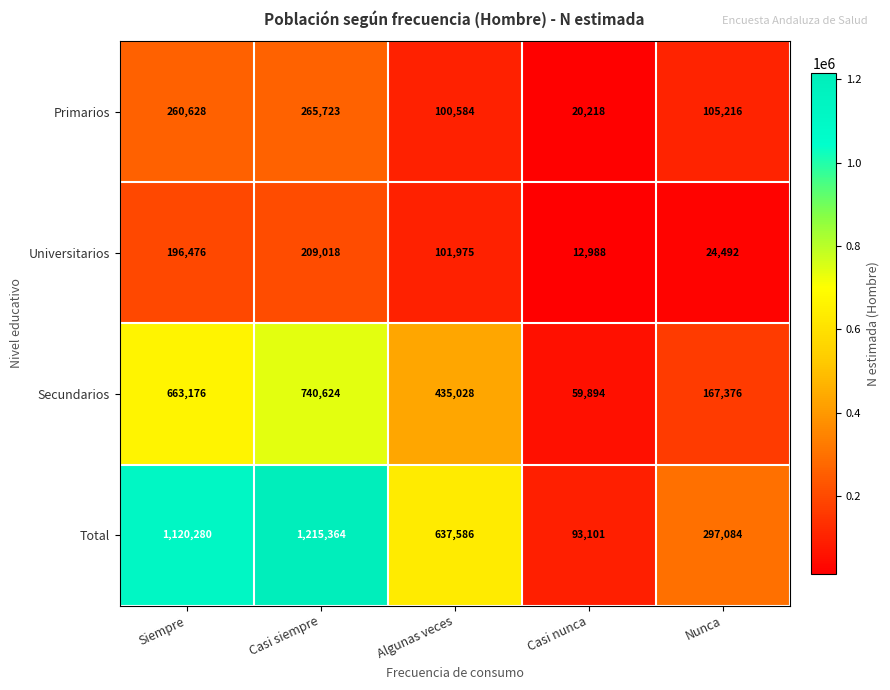

Between Casi nunca and Nunca, which series saw the biggest shift?

Total